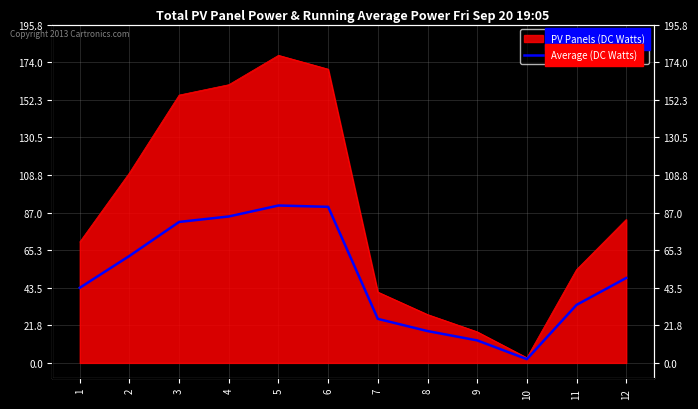

How many interior local valleys (lower than both neighbors) does the data have?

1